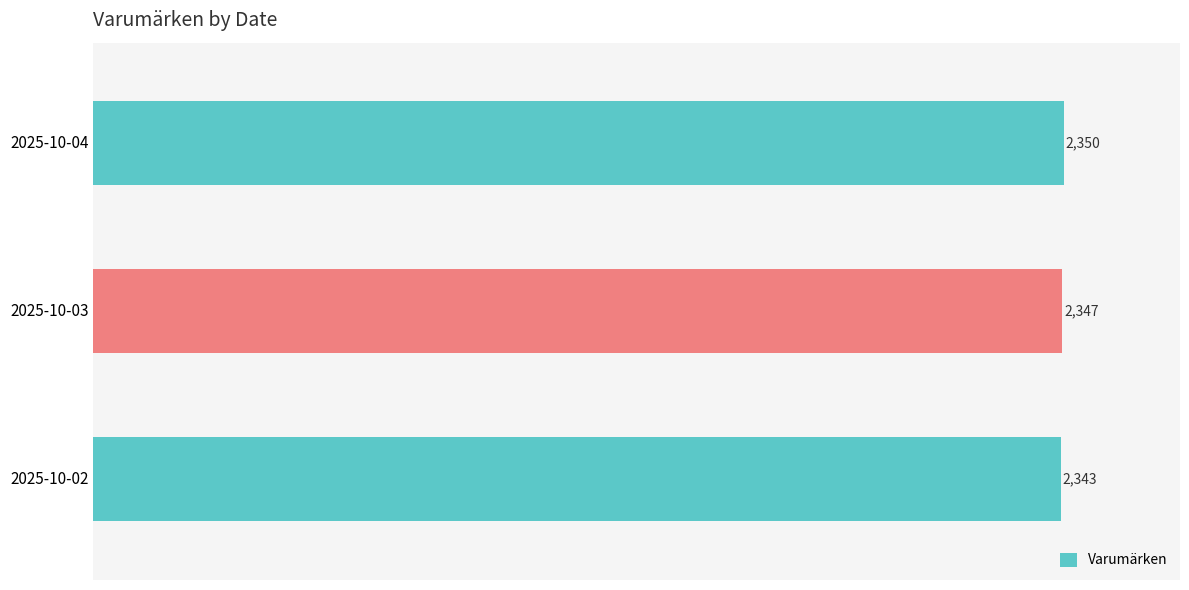

Does the chart contain any negative values?

No